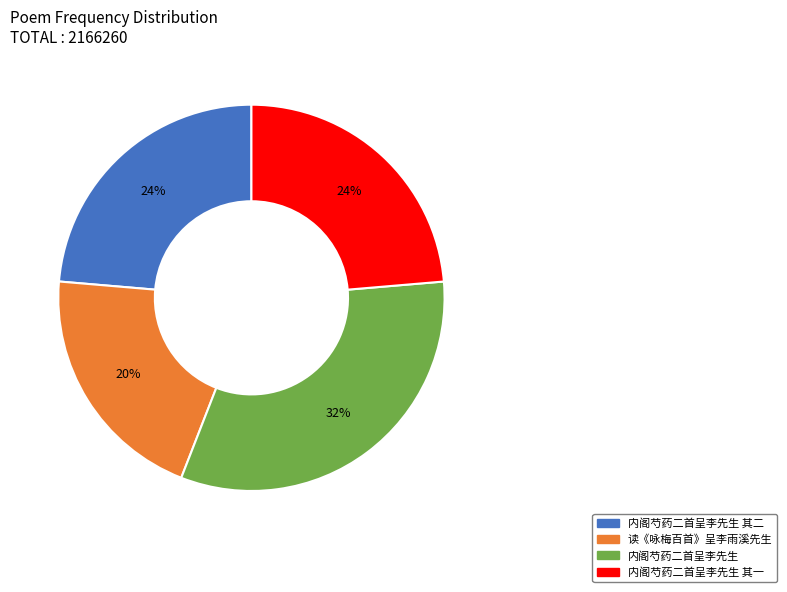

Count the number of slices in the pie.

4